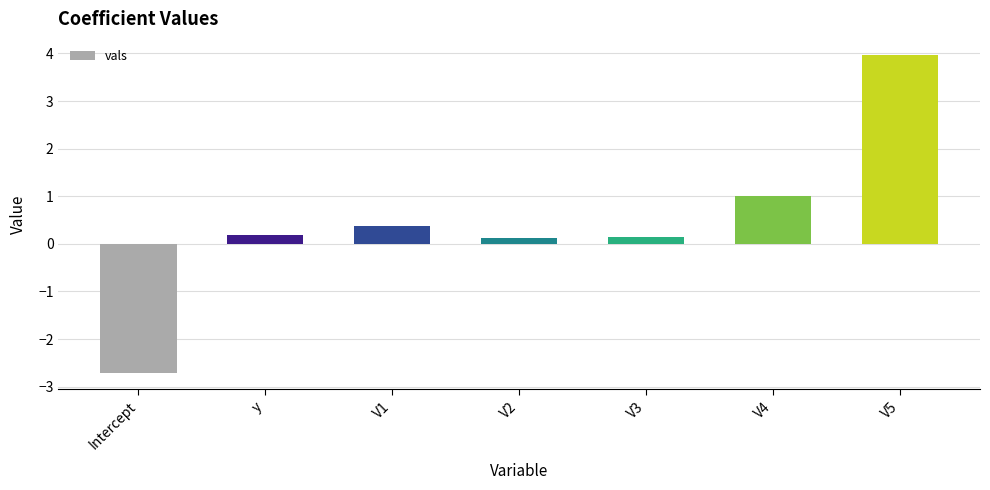

What is the minimum value shown in the chart?

-2.7